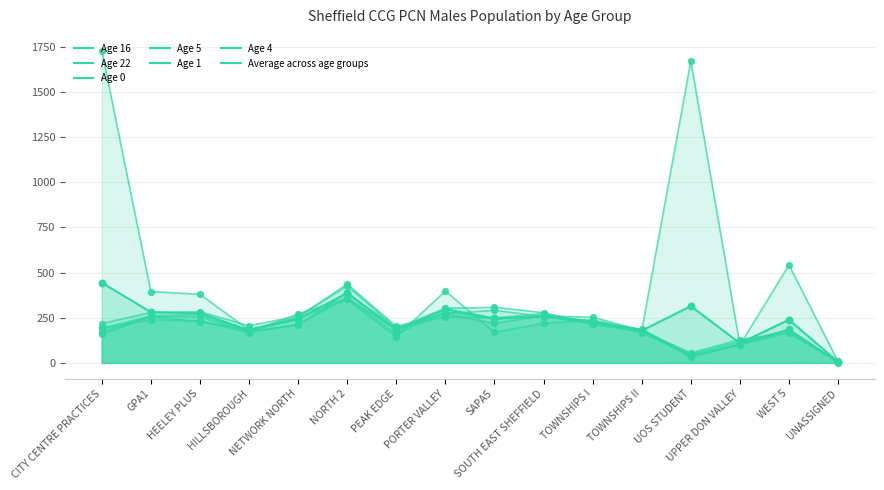

Which has a higher value, PEAK EDGE or SOUTH EAST SHEFFIELD?

SOUTH EAST SHEFFIELD